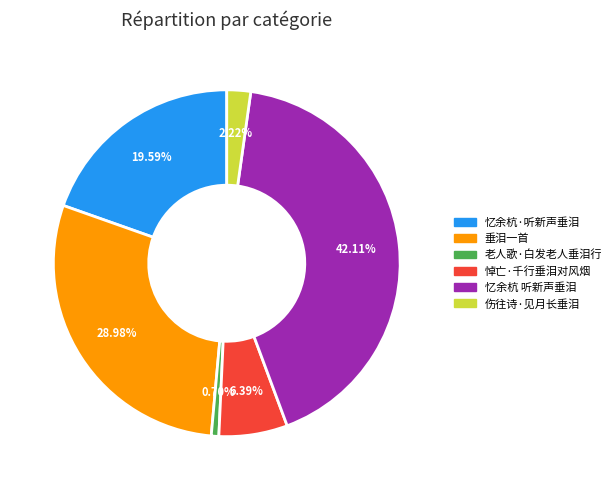

To the nearest percent, what percentage of the pie is 悼亡·千行垂泪对风烟?

6%